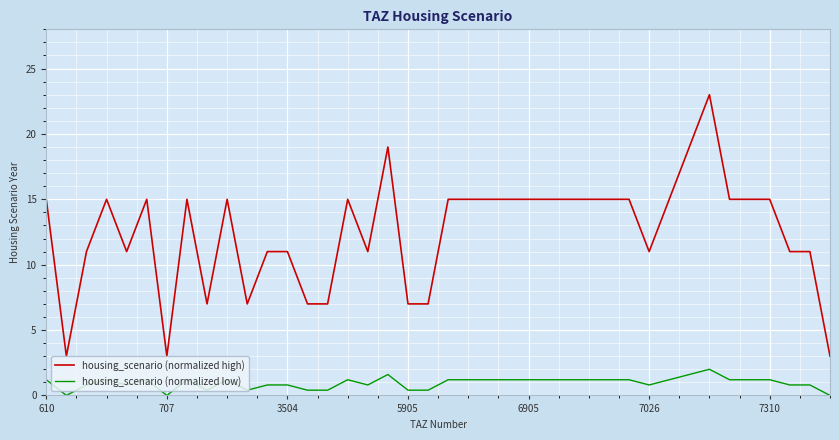

What is the difference between the maximum and minimum values in the housing_scenario (normalized low) series?

2.0